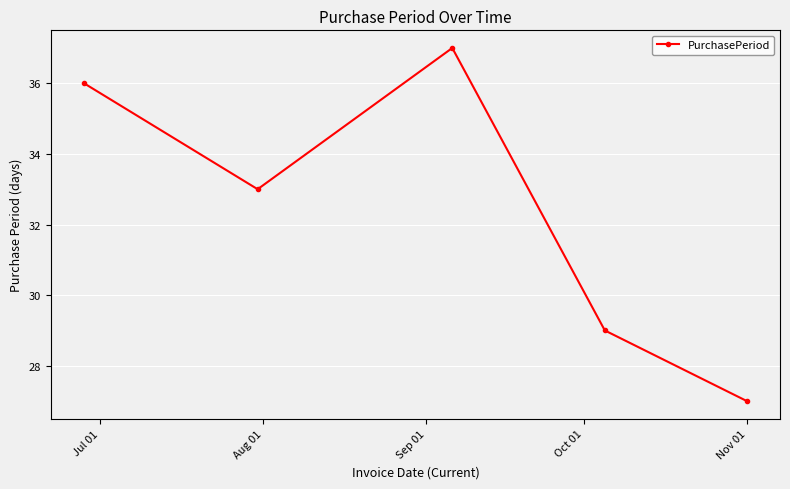

What is the value of the 4th point from the left?

29